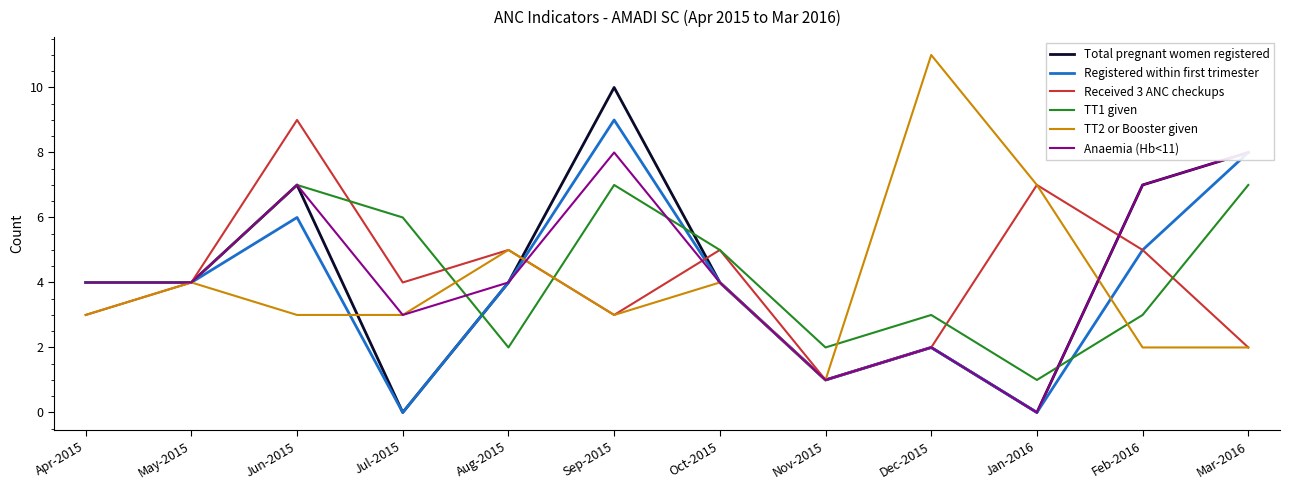

What position from the right is Mar-2016?

1